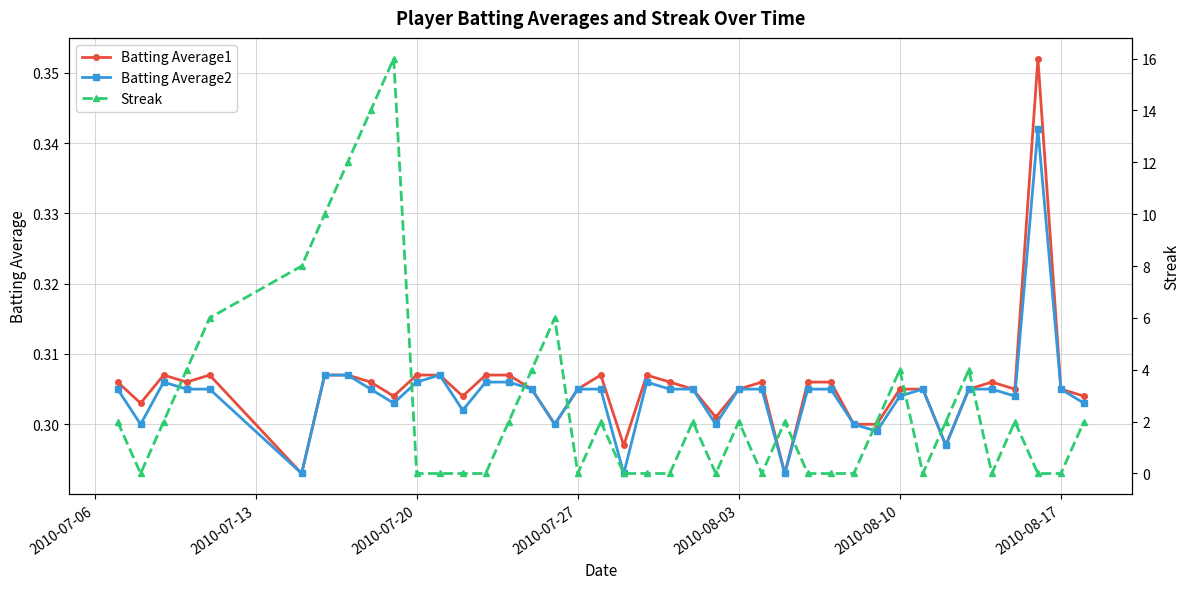

Count the Batting Average2 values in the range 0 to 1.

40